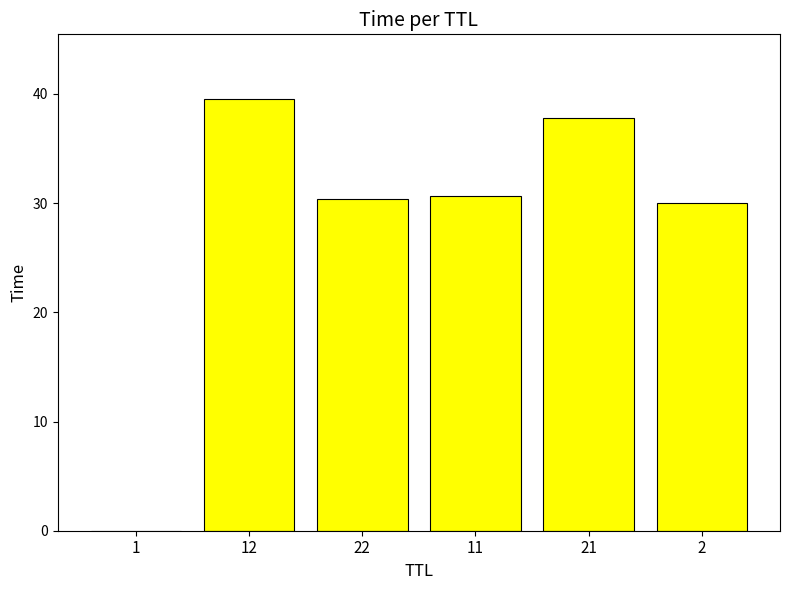

What is the sum of the values at 1 and 11?

30.7